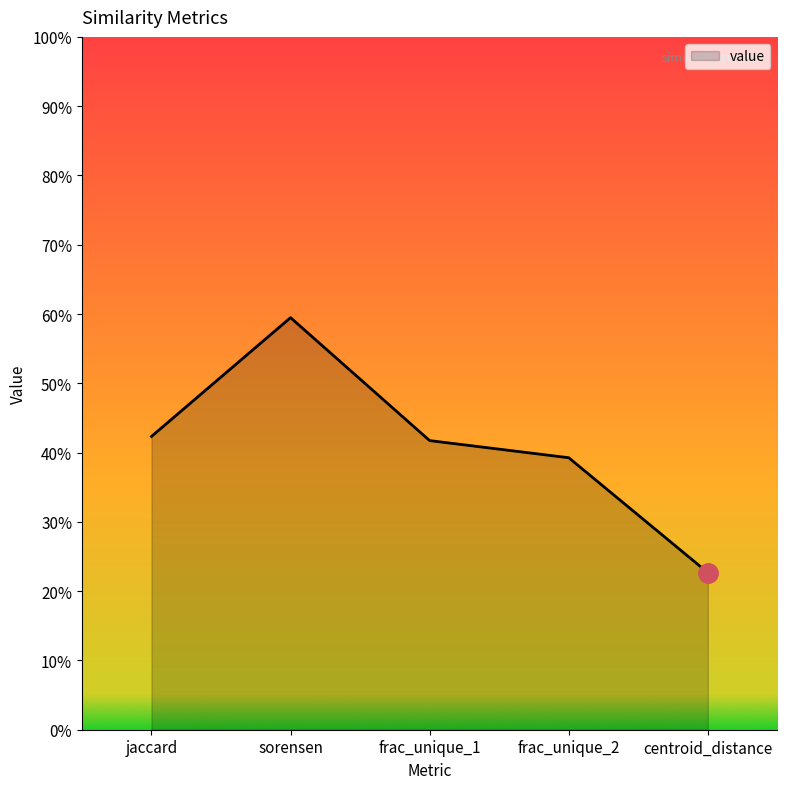

True or false: the data shows 0.7 at frac_unique_1.

False